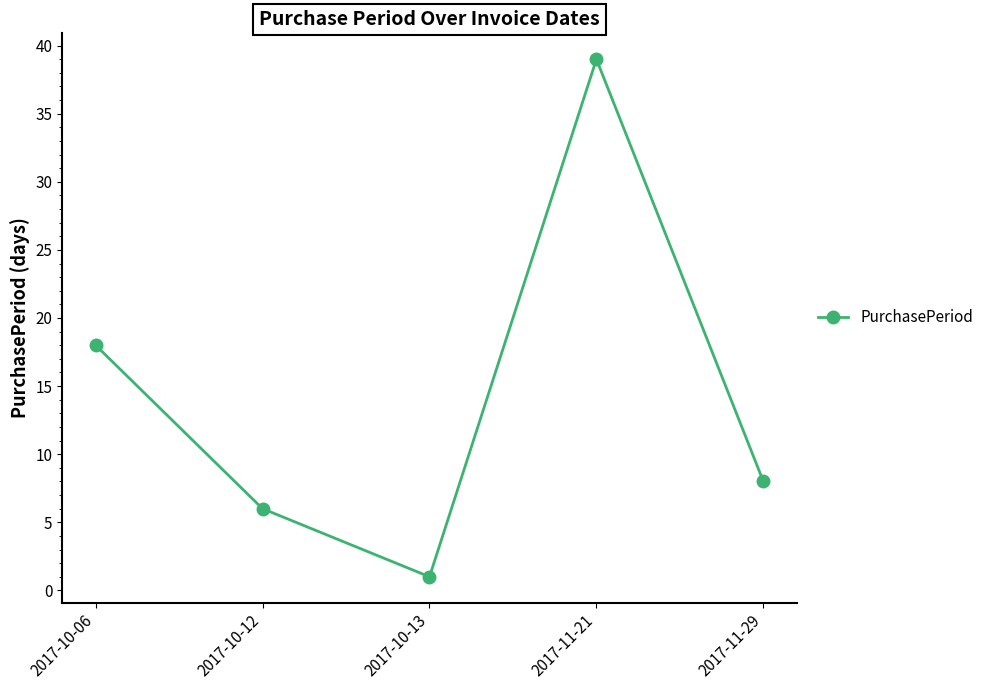

What is the ratio of the value at 2017-10-06 to the value at 2017-10-12?

3.0